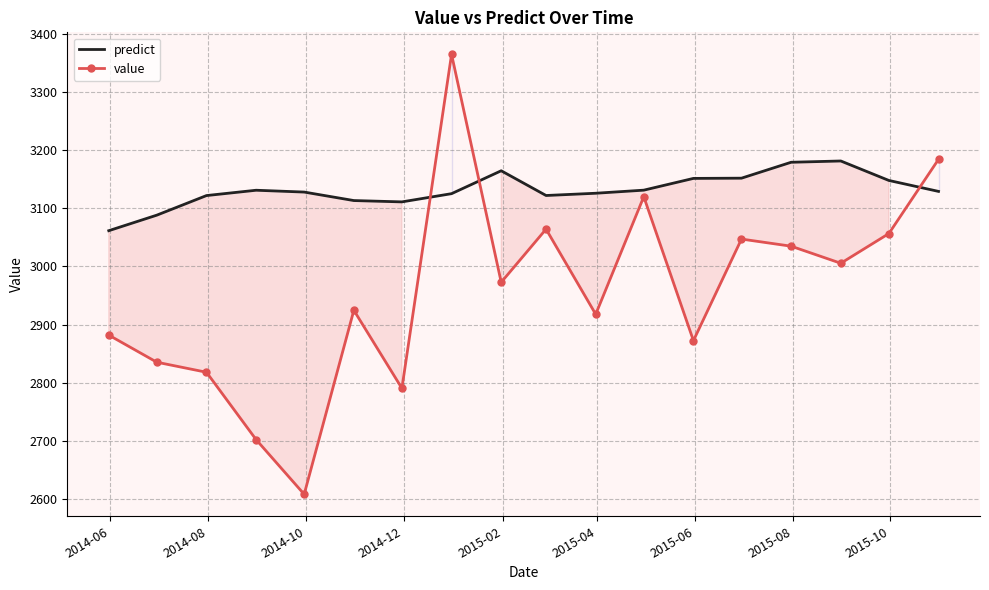

What is the minimum value shown in the chart?

2607.6